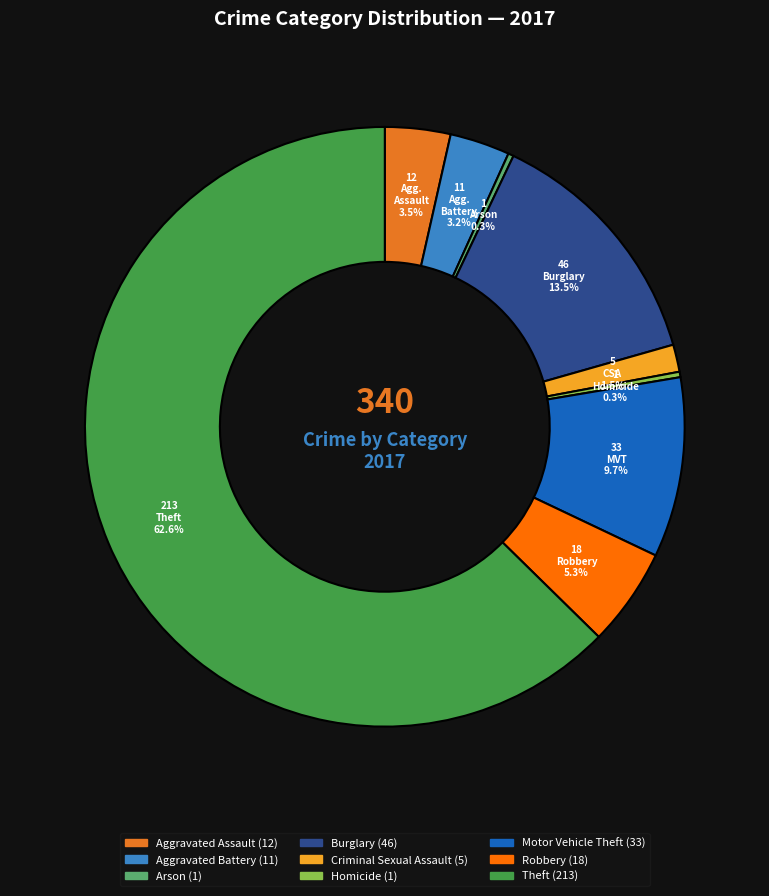

Is there a majority slice in this chart?

Yes